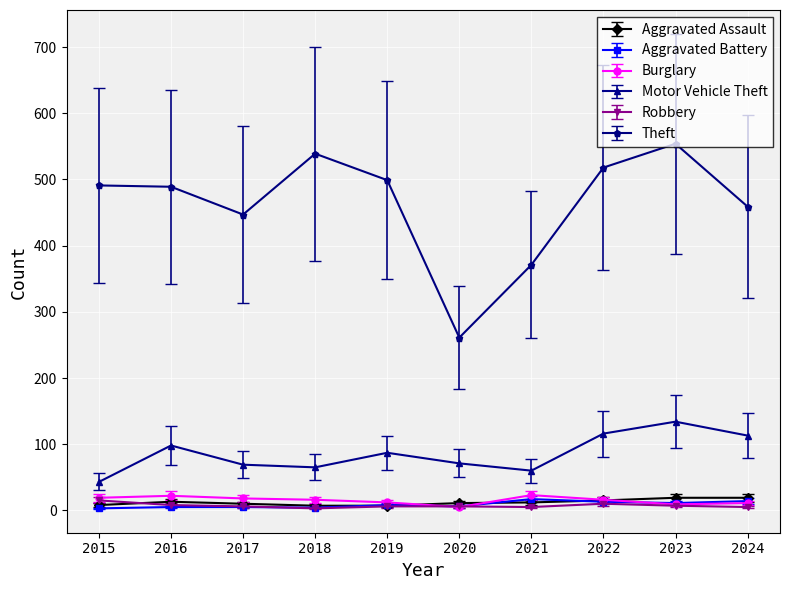

Which series has the largest range (max minus min)?

Theft